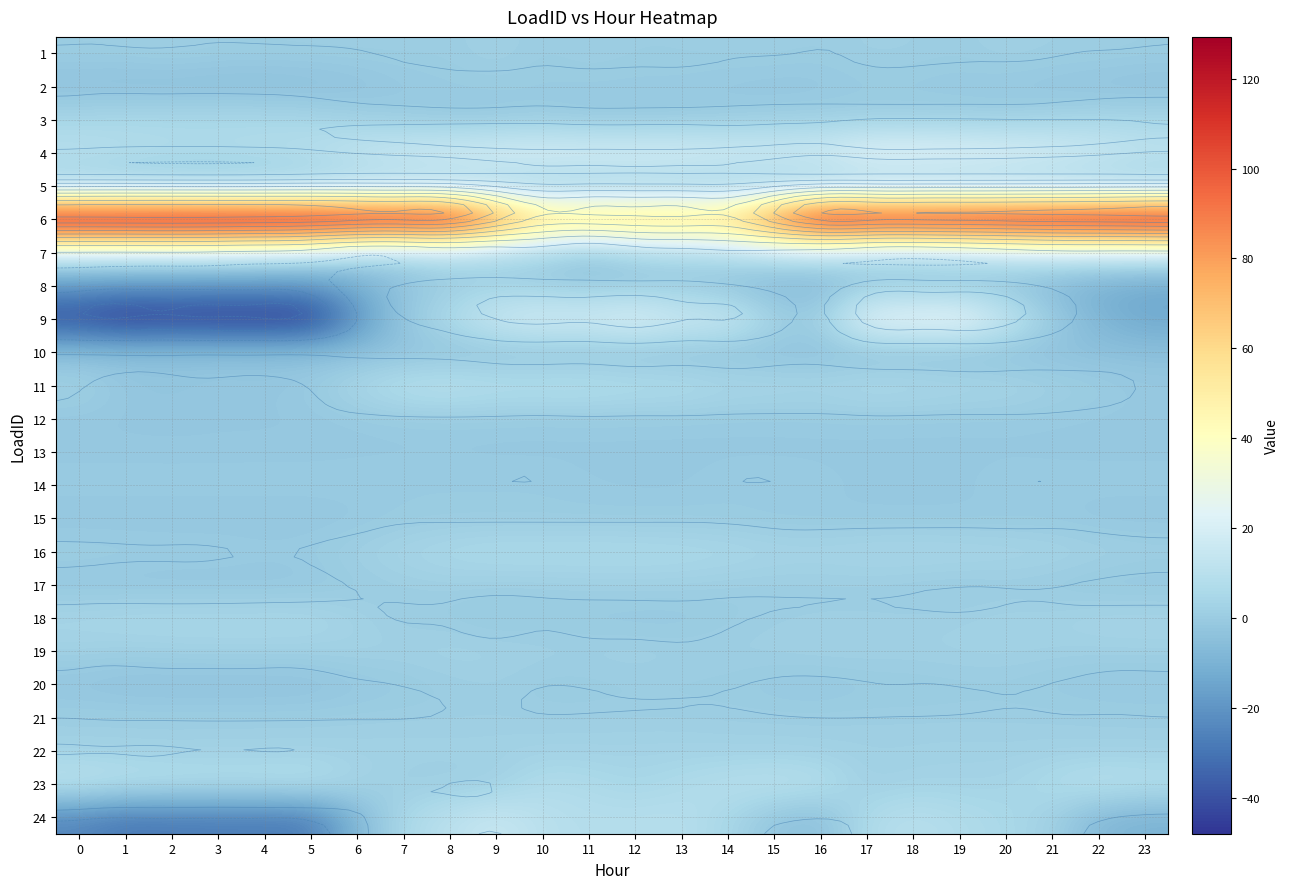

The value of 9 at 3 is -23.3. True or false?

False